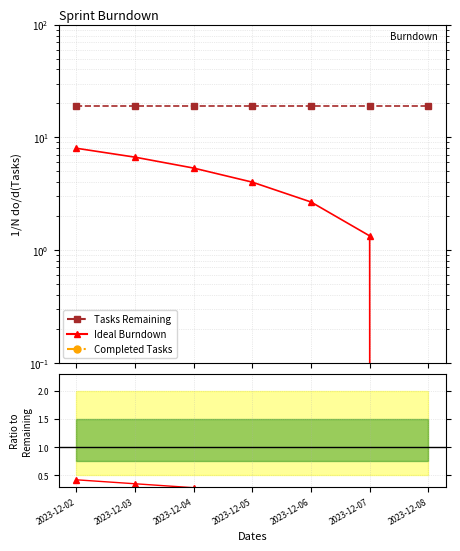

Does the chart display data point markers on the line(s)?

Yes